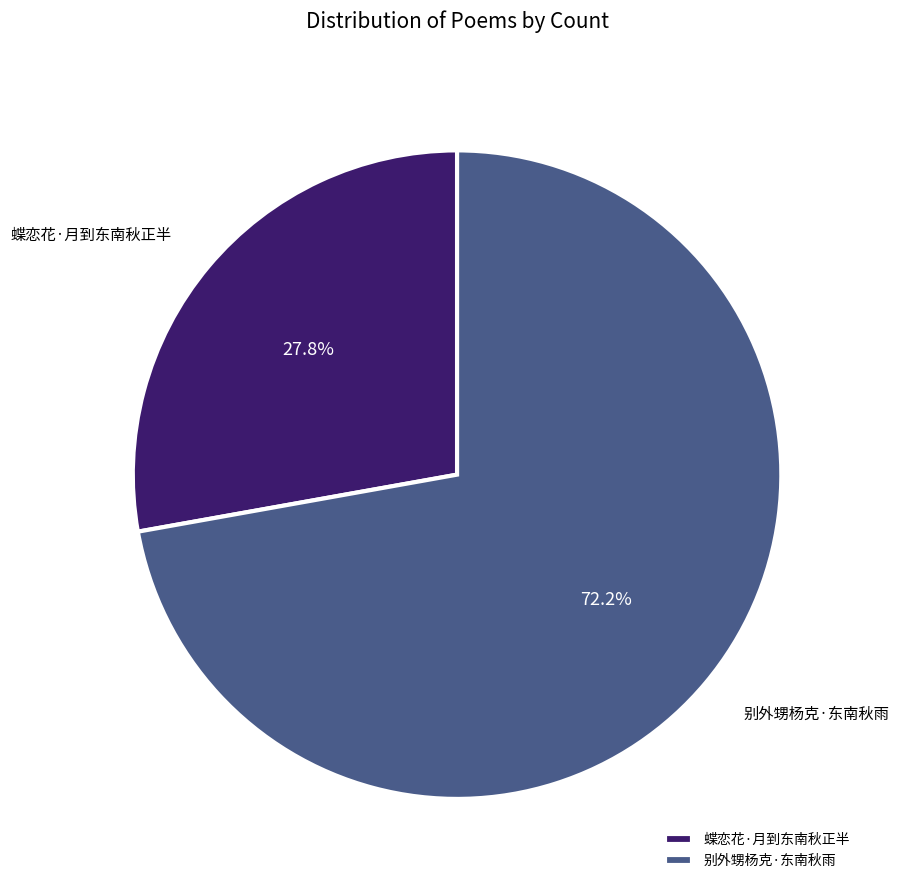

True or false: 别外甥杨克·东南秋雨 accounts for 79% of the total.

False